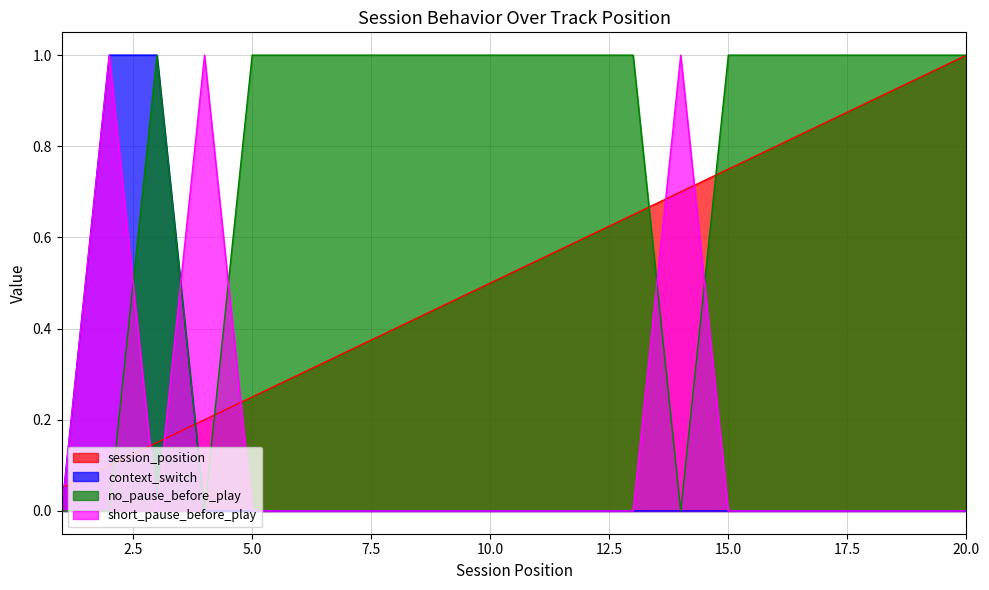

Rank the series by their maximum value, from lowest to highest.

session_position, context_switch, no_pause_before_play, short_pause_before_play